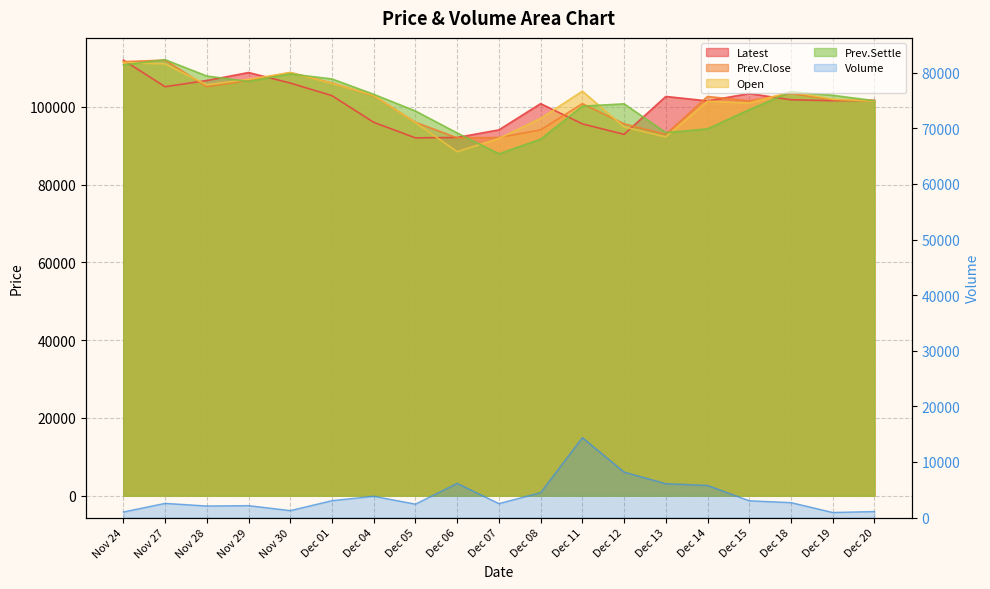

How many interior local peaks does the Open series have?

4